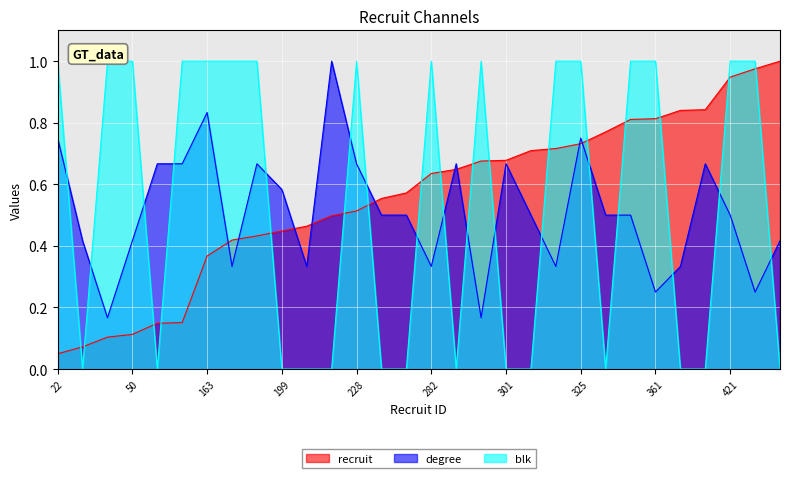

The recruit series shows 0.4 at 288. True or false?

False